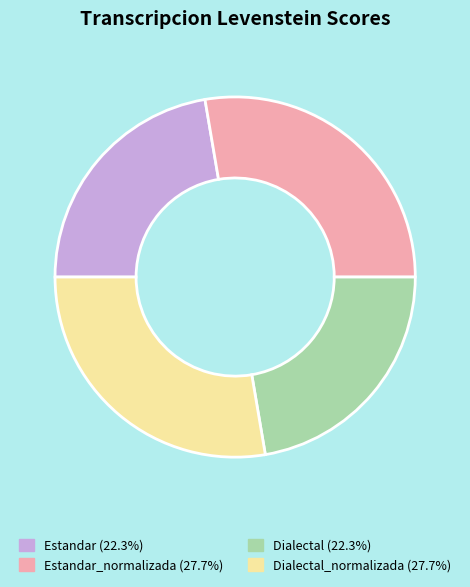

Does Dialectal_normalizada (27.7%) represent more than half of the total?

No